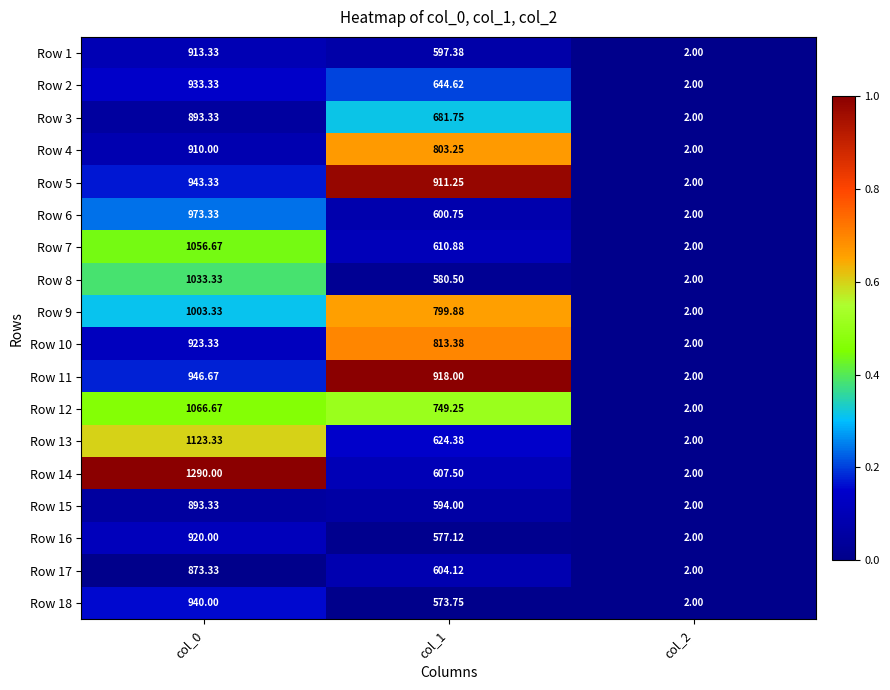

Is the value of Row 17 at col_1 greater than the value of Row 5 at col_1?

No